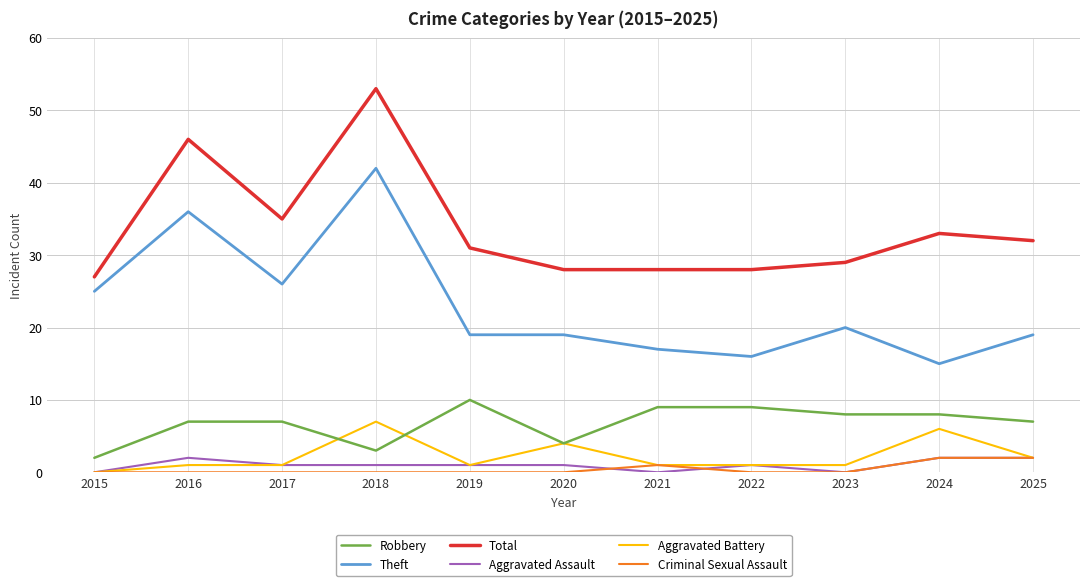

What is the difference between the highest and lowest values at 2024?

31